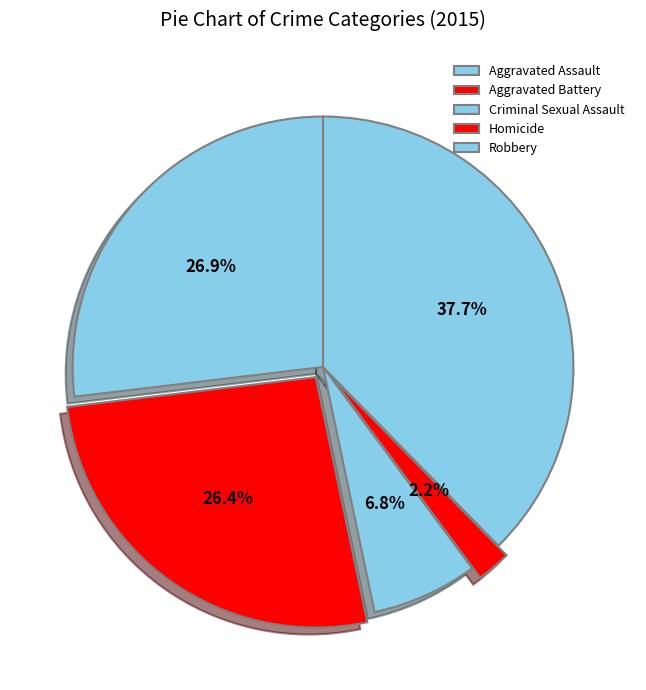

What is the change in value from Aggravated Assault to Homicide?

-101